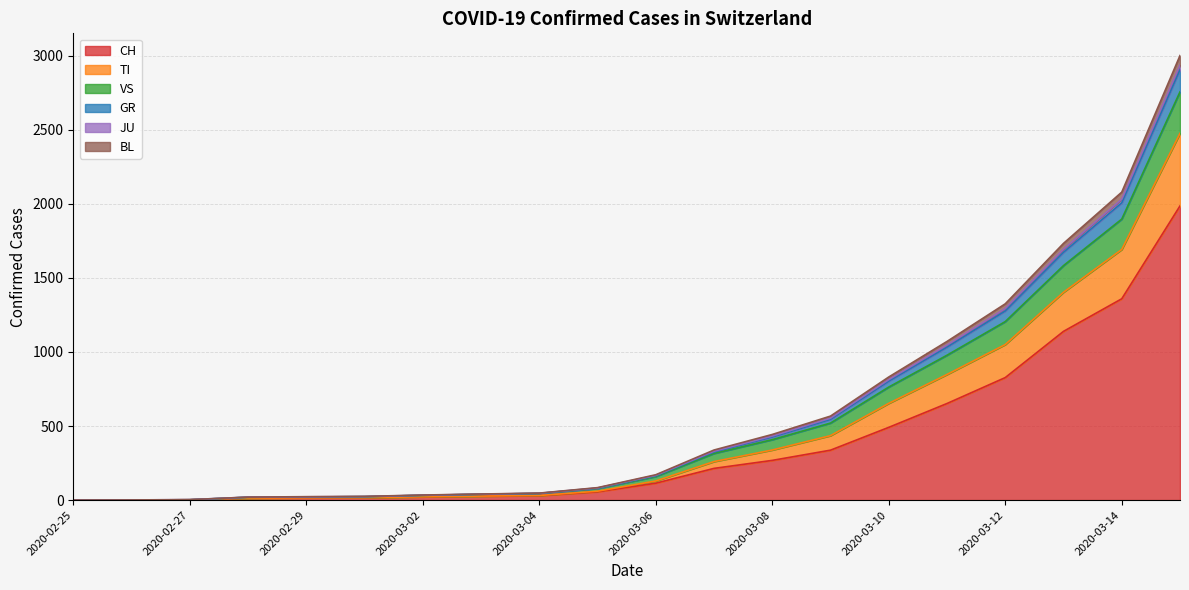

True or false: GR and BL cross at least once.

False